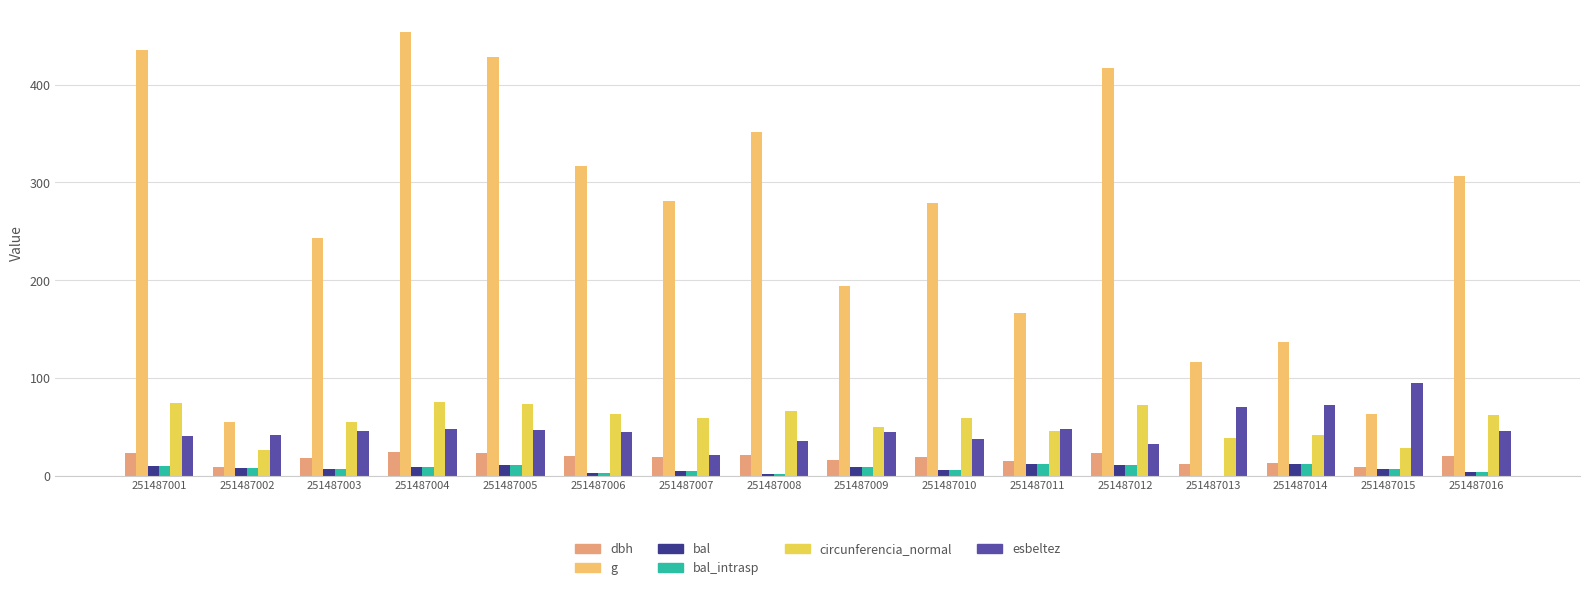

What is the greatest value displayed?

454.3